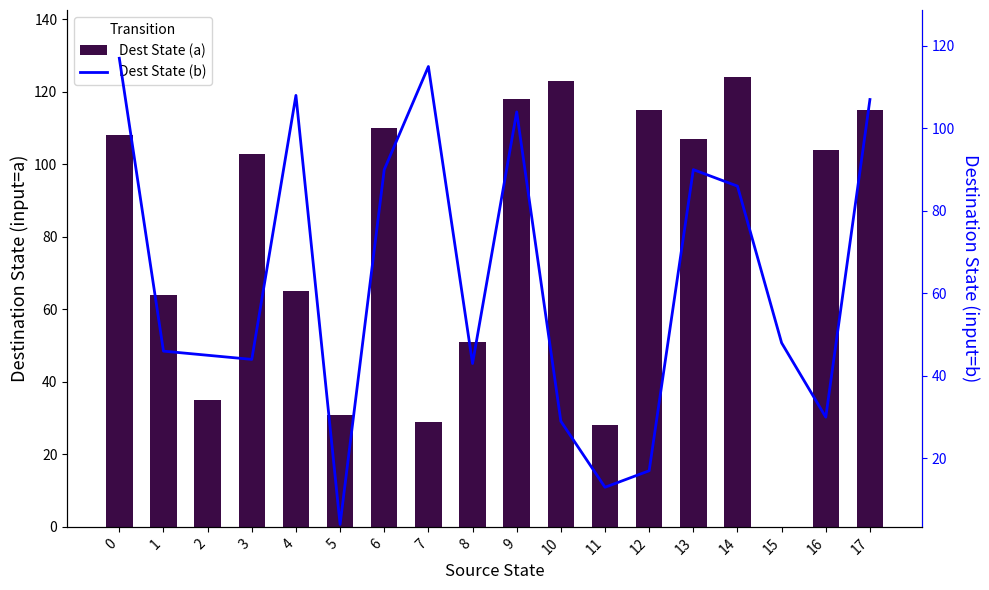

What is the difference between the second highest and second lowest values in the Dest State (b) series?

102